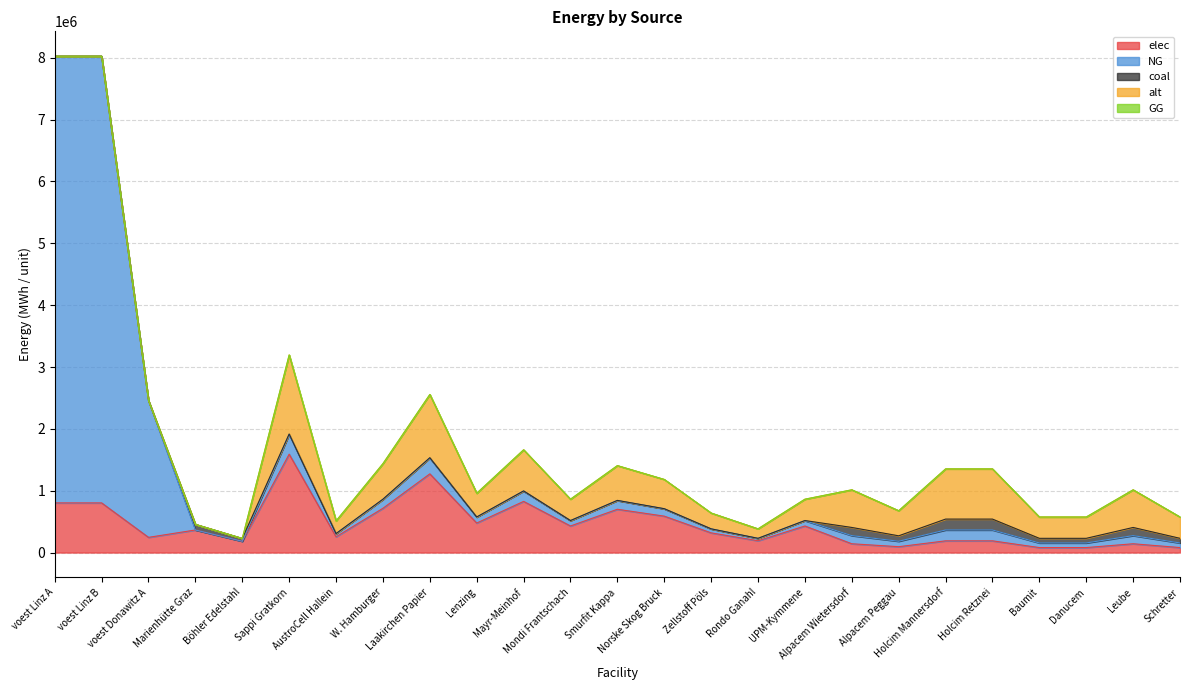

True or false: coal and elec cross at least once.

False